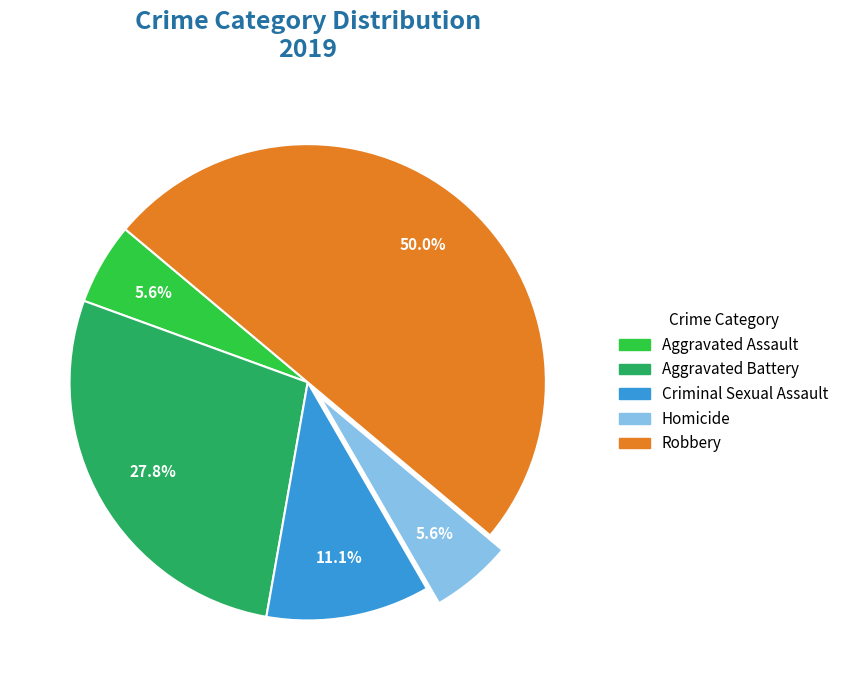

What is the ratio of the value at Criminal Sexual Assault to the value at Aggravated Assault?

2.0